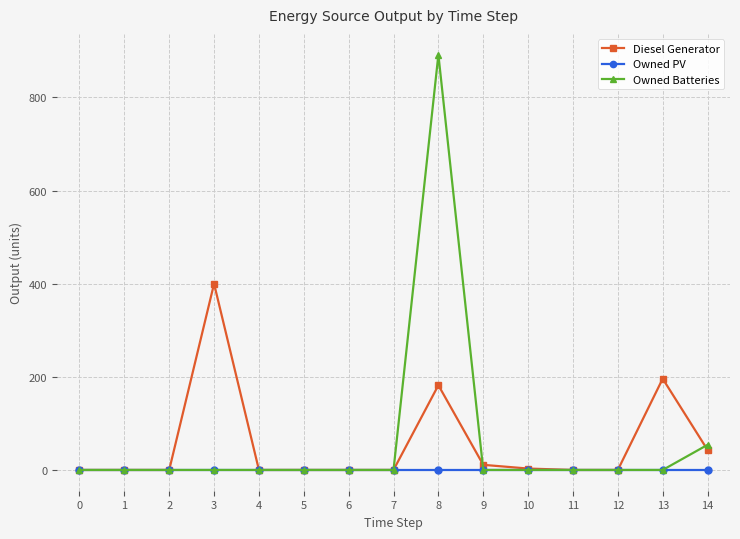

At which category is the sum across all series the highest?

8